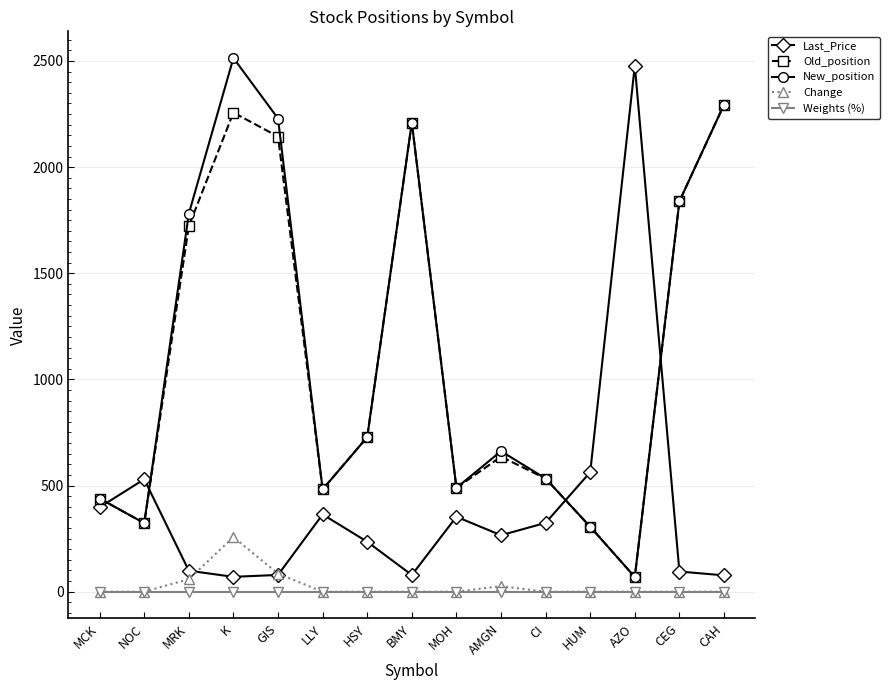

Is it true that Weights (%) equals 0.3 at CEG?

True